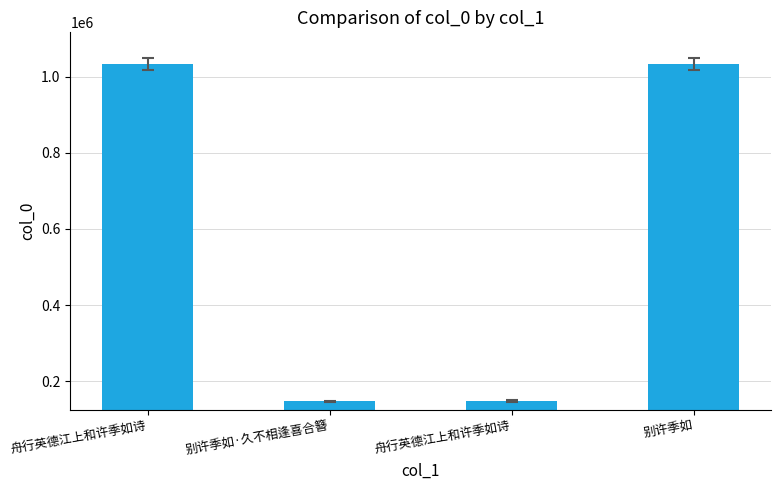

List the labels in order of value, largest first.

舟行英德江上和许季如诗, 别许季如, 舟行英德江上和许季如诗, 别许季如·久不相逢喜合簪